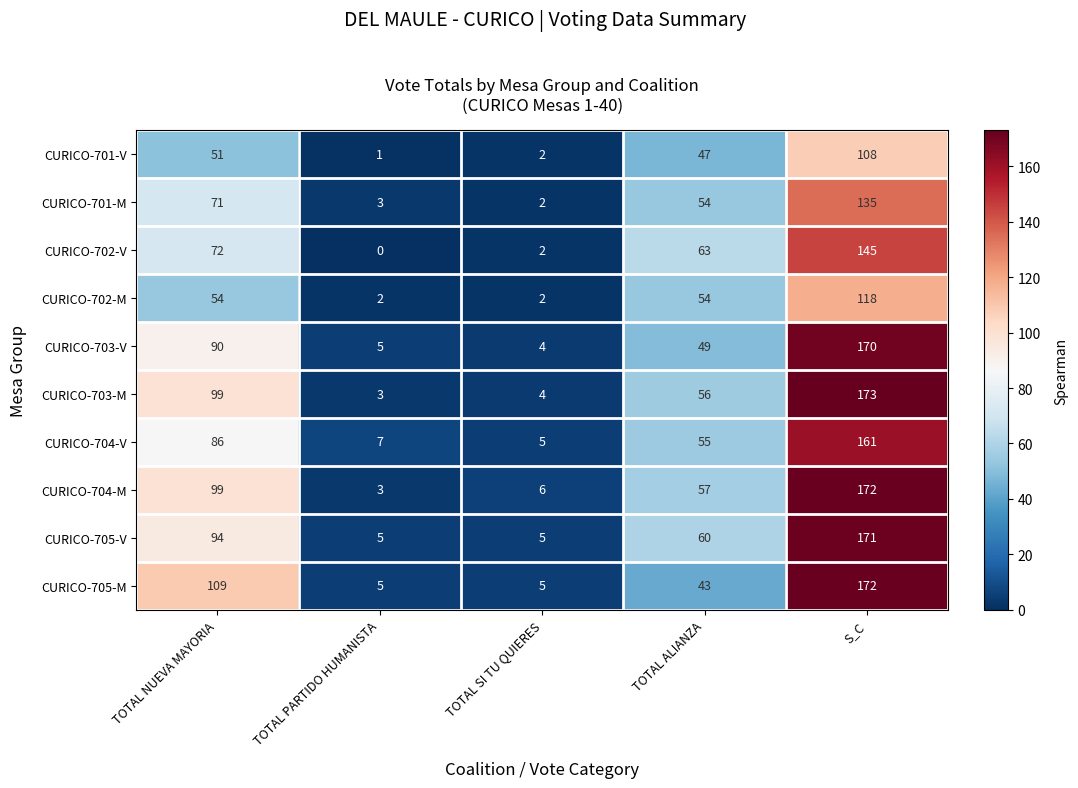

True or false: CURICO-705-M has a value of 8 at TOTAL PARTIDO HUMANISTA.

False